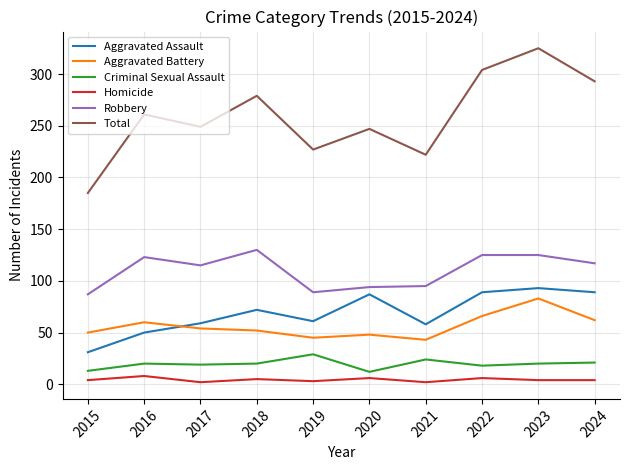

What is the minimum value for Total?

185